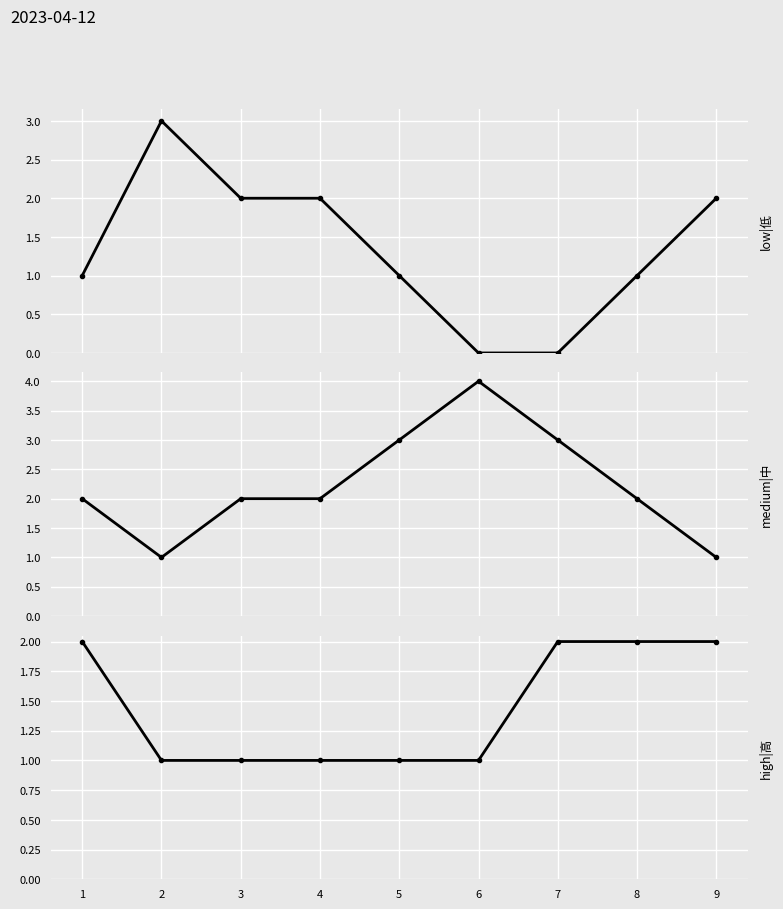

At which label does medium|中 first exceed 2?

5